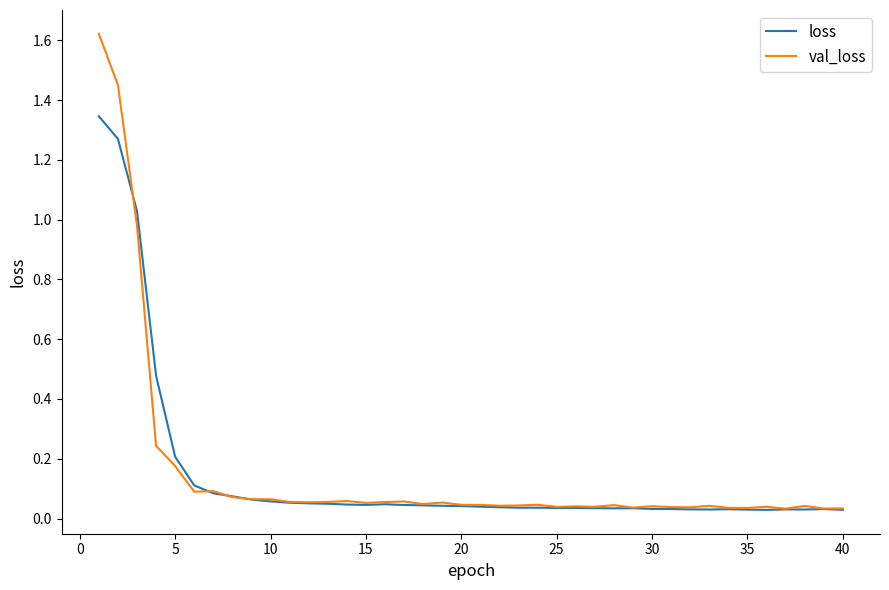

Rank the series by their maximum value, from highest to lowest.

val_loss, loss